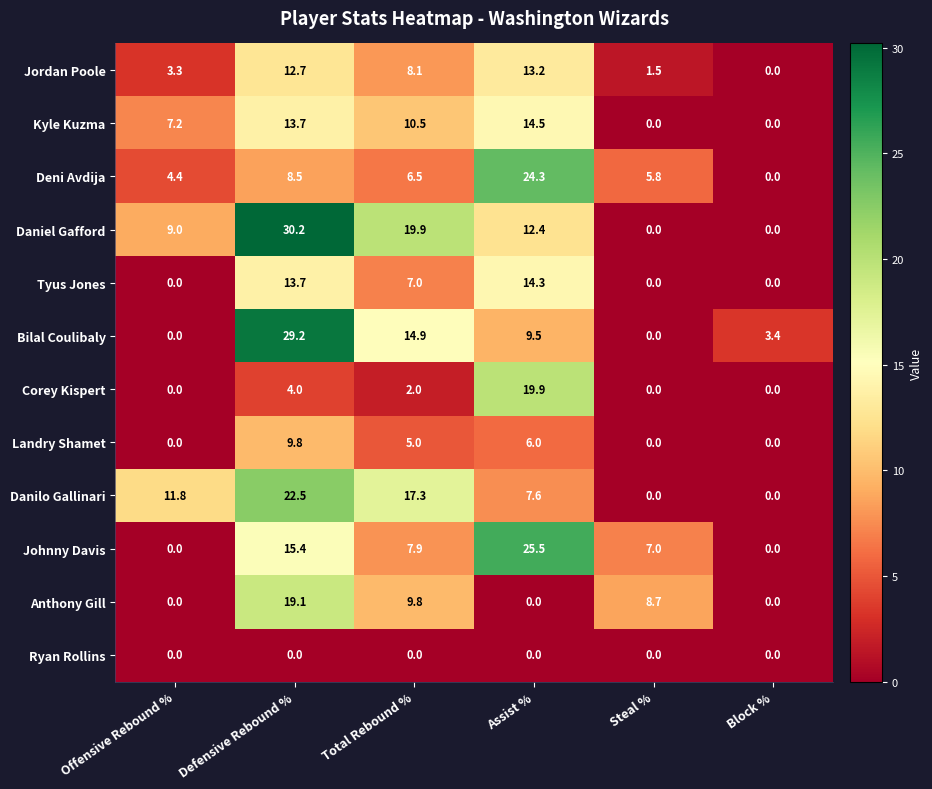

Read the Anthony Gill value at Steal %.

8.7